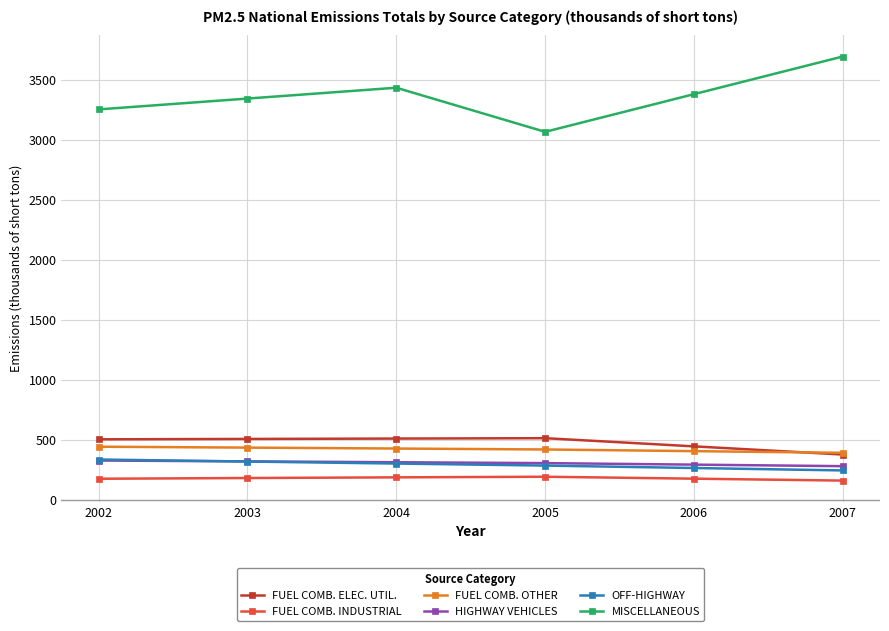

Between 2003 and 2004, which series saw the biggest shift?

MISCELLANEOUS